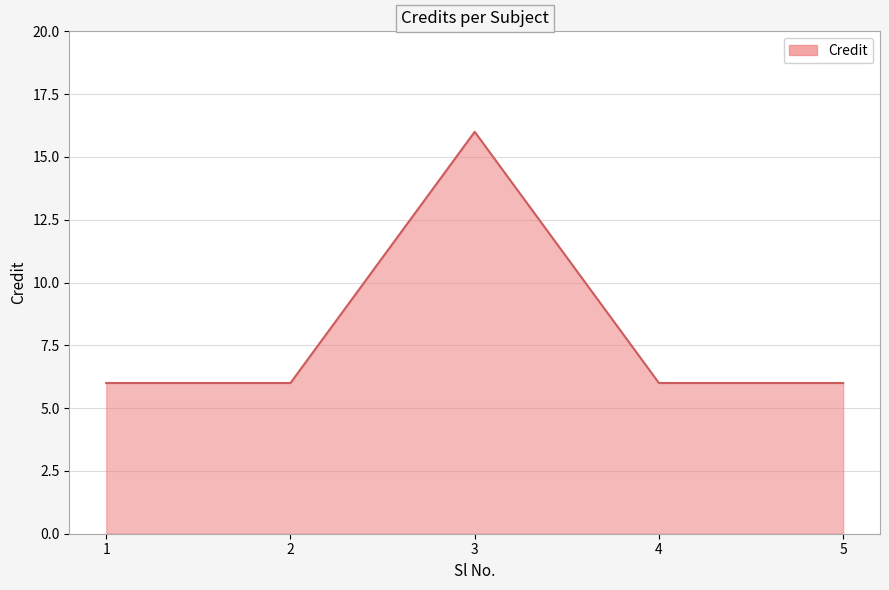

Approximately how many times larger is the value at 1 compared to 2?

1.0